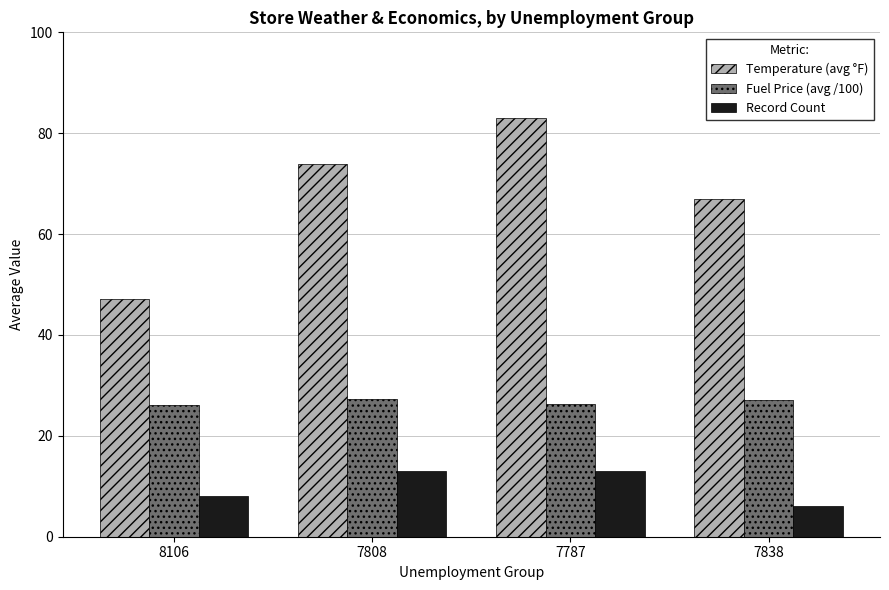

Which category has the highest value across all series?

7787